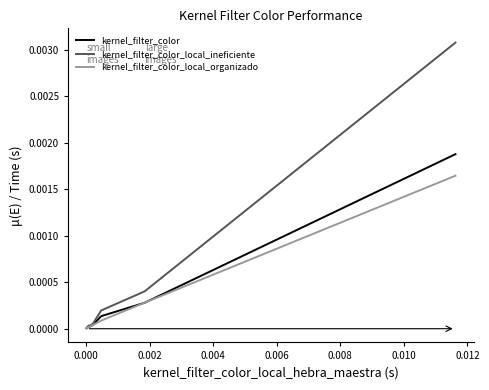

Rank the series by their maximum value, from lowest to highest.

kernel_filter_color_local_organizado, kernel_filter_color, kernel_filter_color_local_ineficiente